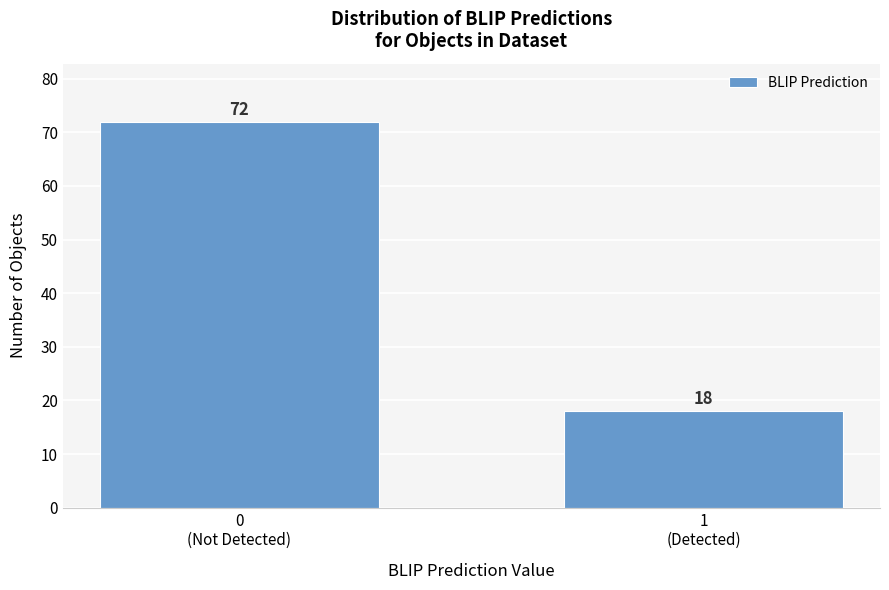

Reading left to right, extract all data points from this chart.

72	18